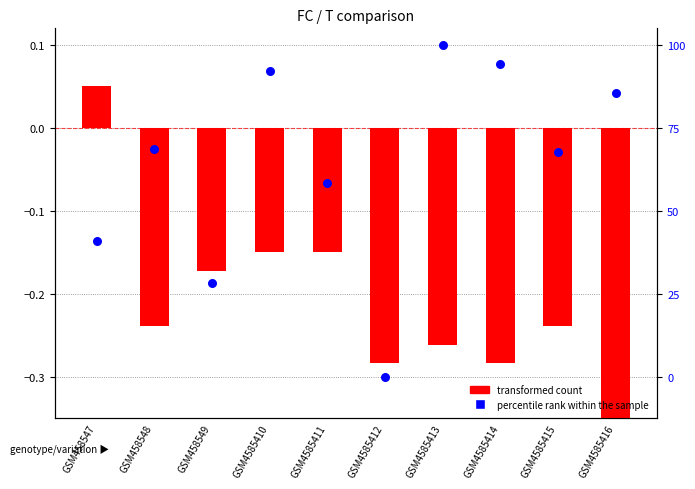

Which series has the largest Y range (max minus min)?

percentile rank within the sample